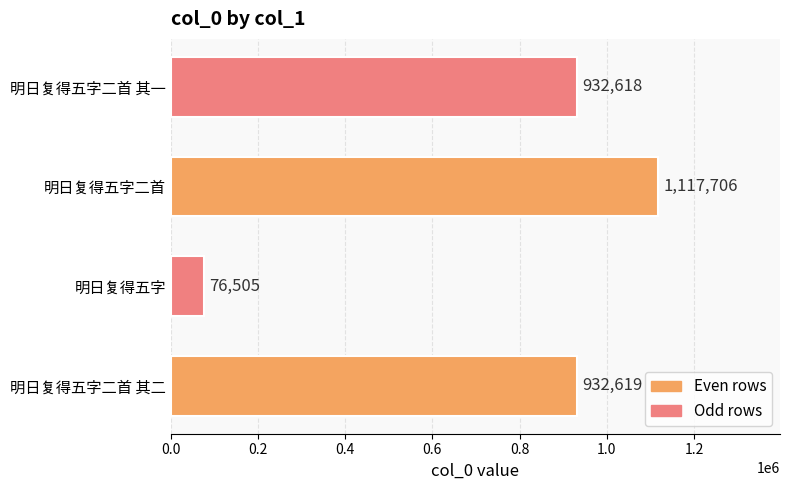

At which label is the value closest to 597105?

明日复得五字二首 其一